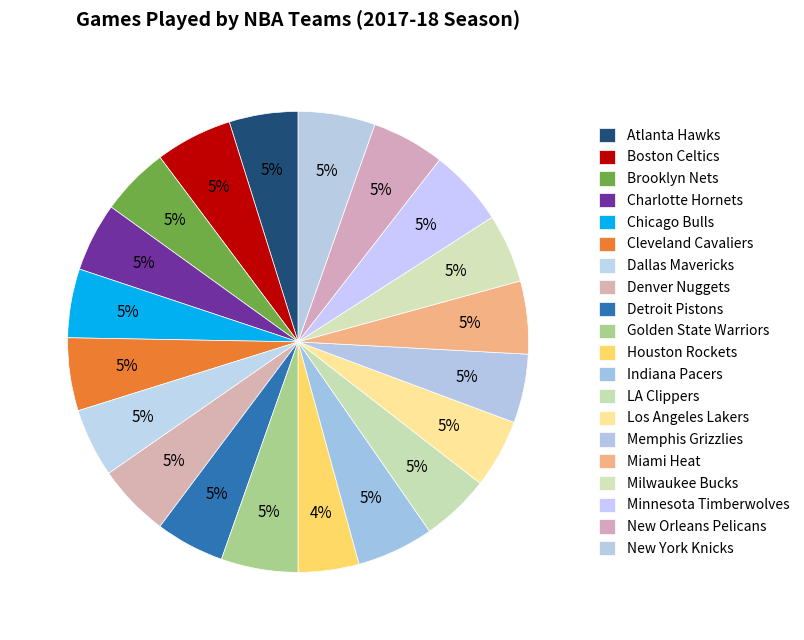

Which category has the smallest portion of the pie?

Houston Rockets